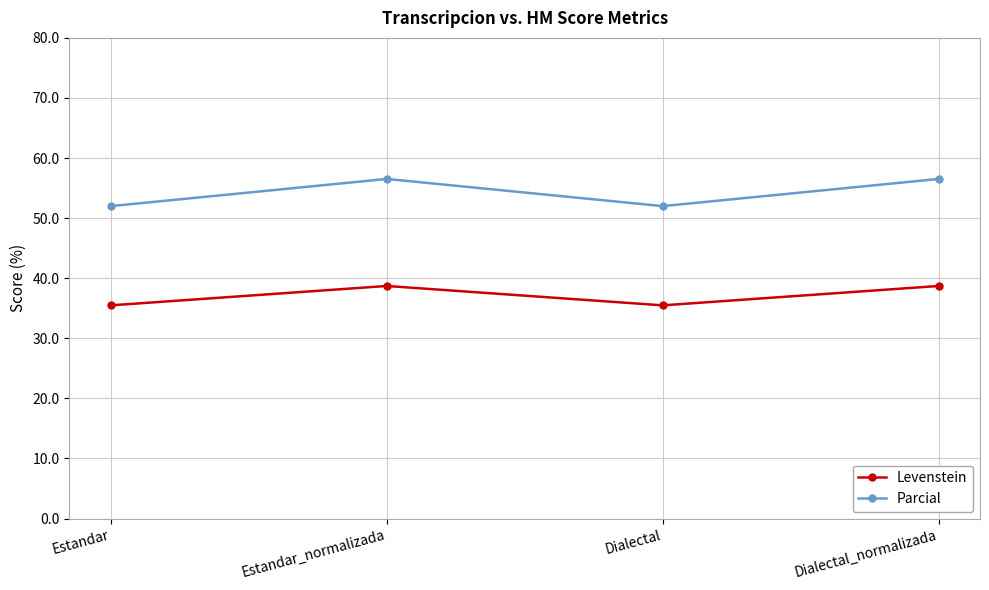

At which category does Levenstein reach its first local valley?

Dialectal